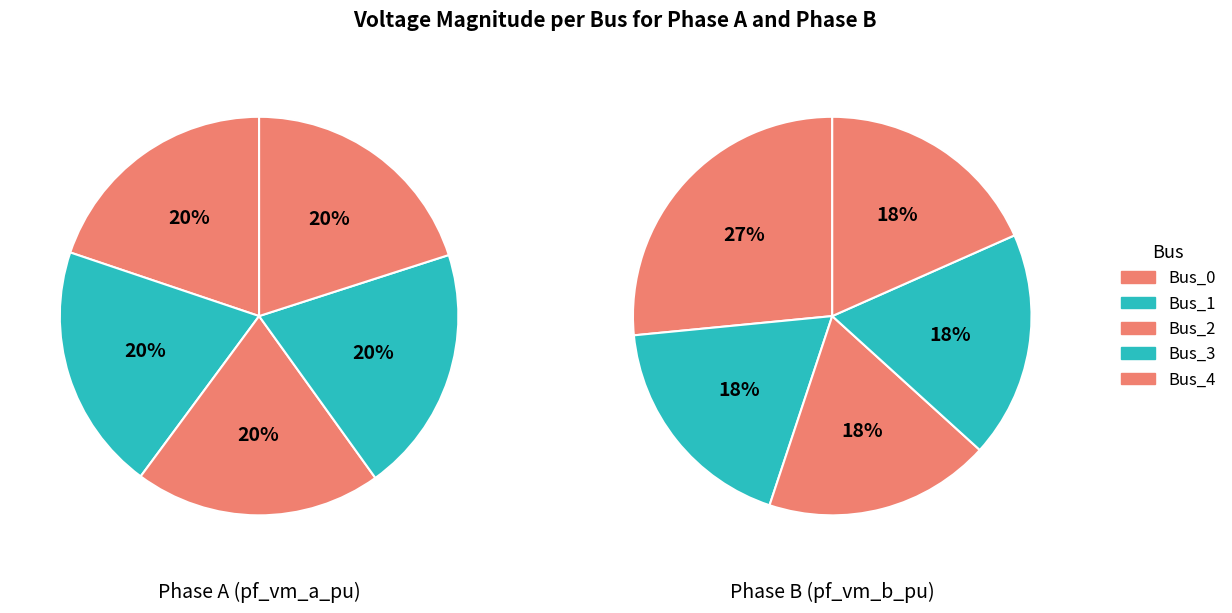

Is 2 the majority of the pie?

No